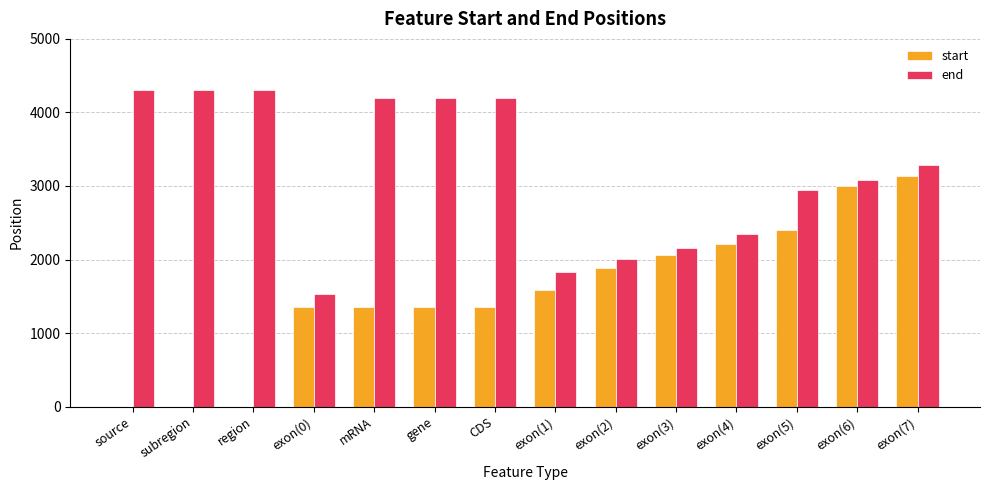

The value of start at CDS is 1352. True or false?

True